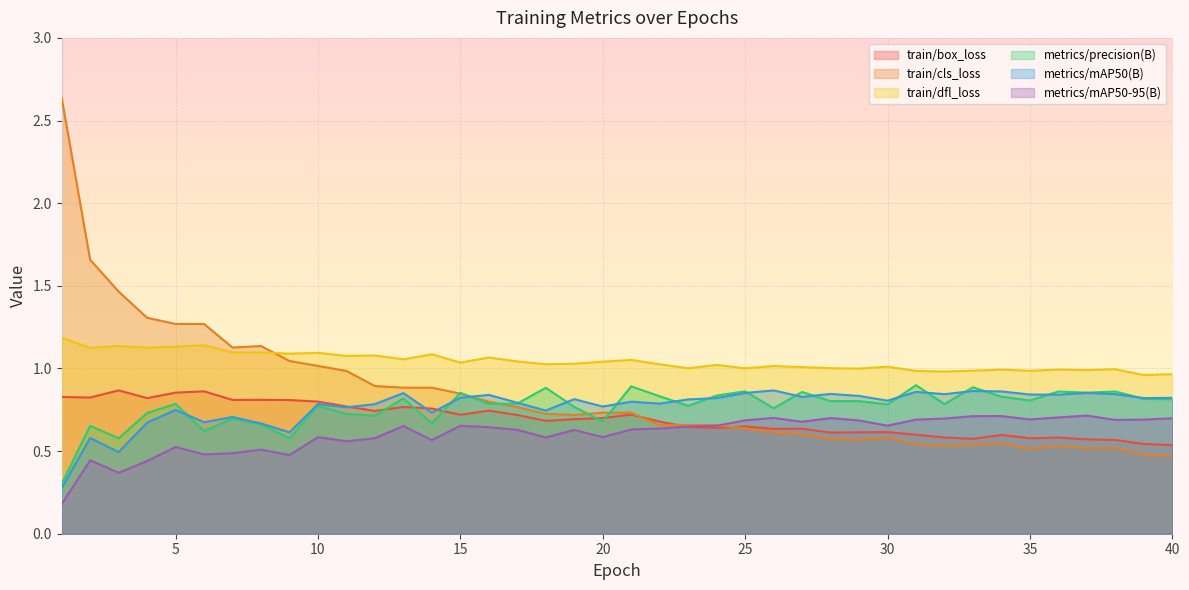

Reading left to right, extract all data points from this chart.

train/box_loss: 0.8	0.8	0.9	0.8	0.9	0.9	0.8	0.8	0.8	0.8	0.8	0.7	0.8	0.8	0.7	0.7	0.7	0.7	0.7	0.7	0.7	0.7	0.6	0.6	0.6	0.6	0.6	0.6	0.6	0.6	0.6	0.6	0.6	0.6	0.6	0.6	0.6	0.6	0.5	0.5
train/cls_loss: 2.6	1.7	1.5	1.3	1.3	1.3	1.1	1.1	1.0	1.0	1.0	0.9	0.9	0.9	0.8	0.8	0.8	0.7	0.7	0.7	0.7	0.7	0.7	0.7	0.6	0.6	0.6	0.6	0.6	0.6	0.5	0.5	0.5	0.5	0.5	0.5	0.5	0.5	0.5	0.5
train/dfl_loss: 1.2	1.1	1.1	1.1	1.1	1.1	1.1	1.1	1.1	1.1	1.1	1.1	1.1	1.1	1.0	1.1	1.0	1.0	1.0	1.0	1.1	1.0	1.0	1.0	1.0	1.0	1.0	1.0	1.0	1.0	1.0	1.0	1.0	1.0	1.0	1.0	1.0	1.0	1.0	1.0
metrics/precision(B): 0.3	0.7	0.6	0.7	0.8	0.6	0.7	0.7	0.6	0.8	0.7	0.7	0.8	0.7	0.9	0.8	0.8	0.9	0.8	0.7	0.9	0.8	0.8	0.8	0.9	0.8	0.9	0.8	0.8	0.8	0.9	0.8	0.9	0.8	0.8	0.9	0.9	0.9	0.8	0.8
metrics/mAP50(B): 0.3	0.6	0.5	0.7	0.7	0.7	0.7	0.7	0.6	0.8	0.8	0.8	0.9	0.7	0.8	0.8	0.8	0.7	0.8	0.8	0.8	0.8	0.8	0.8	0.9	0.9	0.8	0.8	0.8	0.8	0.9	0.8	0.9	0.9	0.8	0.8	0.9	0.8	0.8	0.8
metrics/mAP50-95(B): 0.2	0.4	0.4	0.4	0.5	0.5	0.5	0.5	0.5	0.6	0.6	0.6	0.7	0.6	0.7	0.6	0.6	0.6	0.6	0.6	0.6	0.6	0.6	0.7	0.7	0.7	0.7	0.7	0.7	0.7	0.7	0.7	0.7	0.7	0.7	0.7	0.7	0.7	0.7	0.7